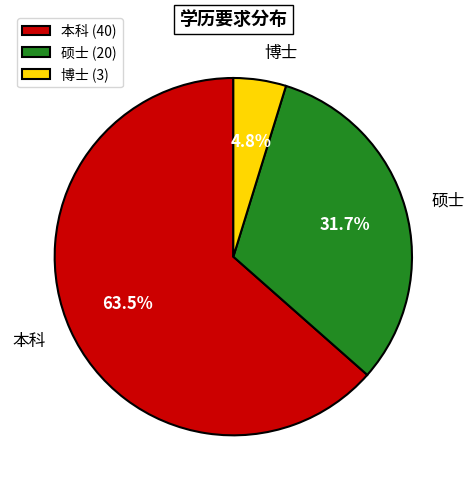

To the nearest percent, what is the difference between the 硕士 and 本科 slice percentages?

32%